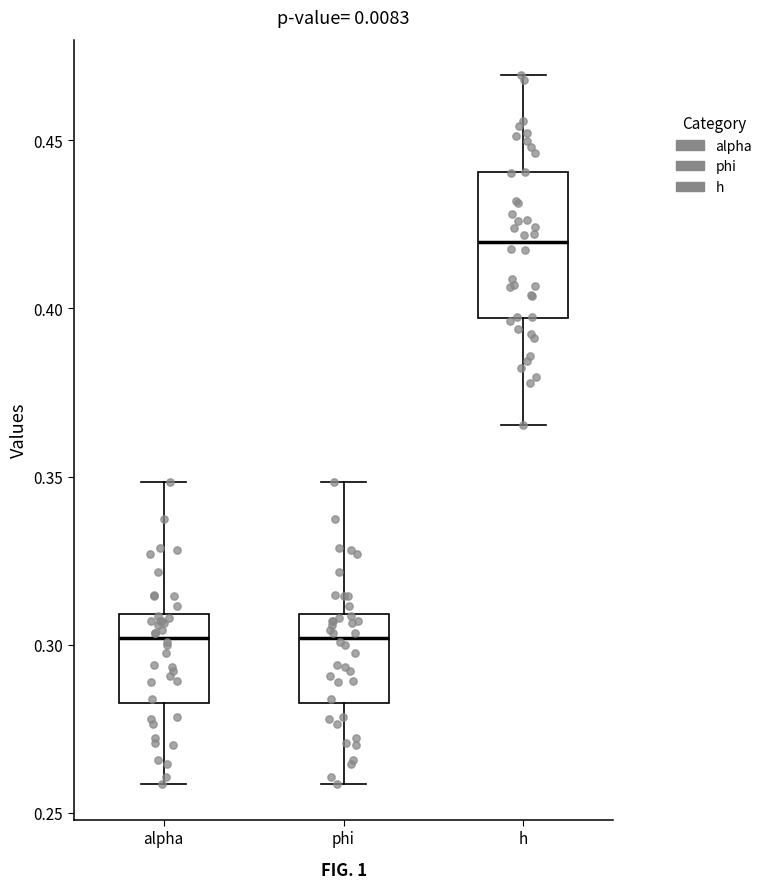

Where is the lower edge of the box for phi on the y-axis? The values are not printed on the chart, so give them approximately, as read against the axis.

0.285